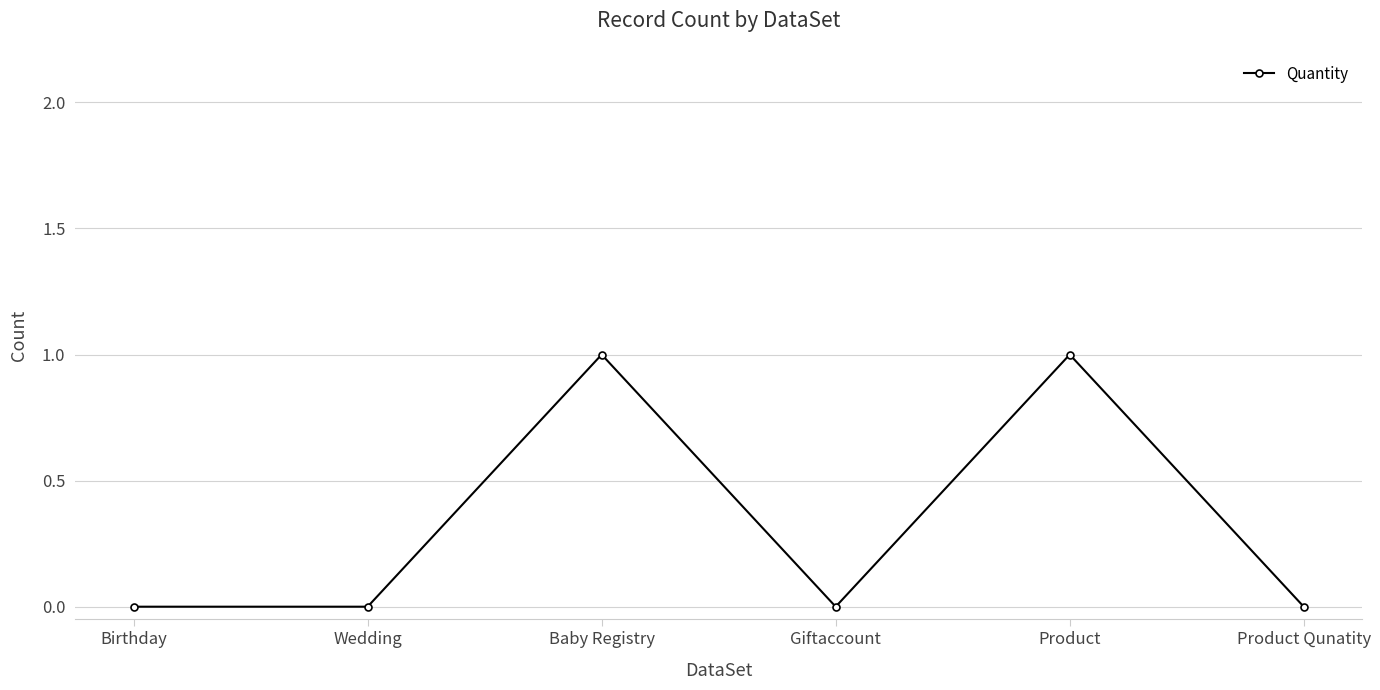

Reading right to left, what are all the values shown in this chart?

Product Qunatity=0	Product=1	Giftaccount=0	Baby Registry=1	Wedding=0	Birthday=0